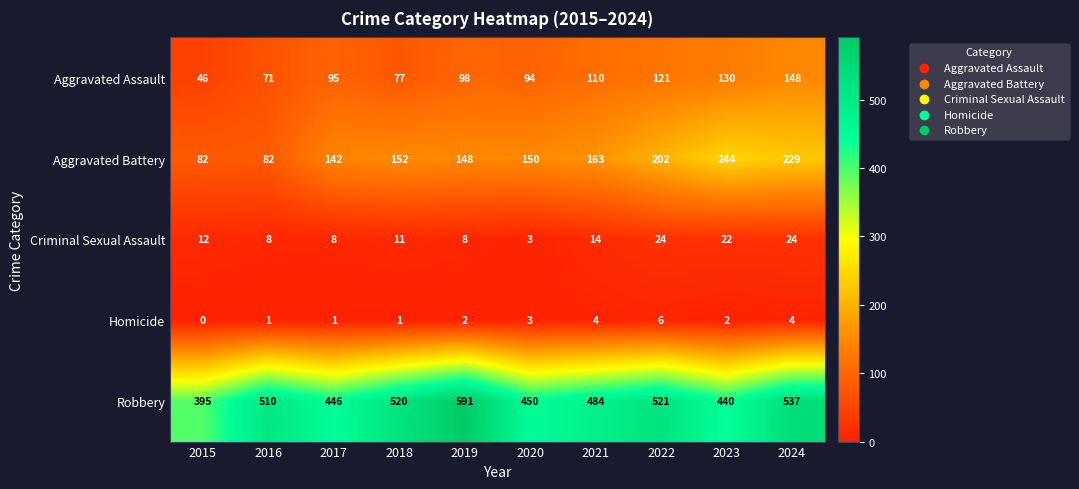

Count the number of data series in this chart.

5